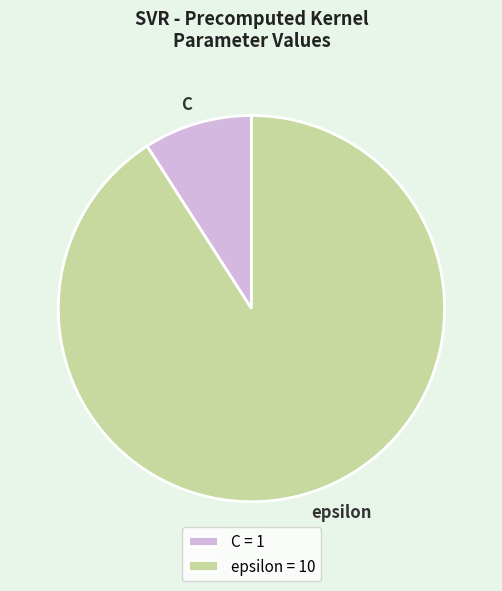

What is the largest slice in the pie chart?

epsilon